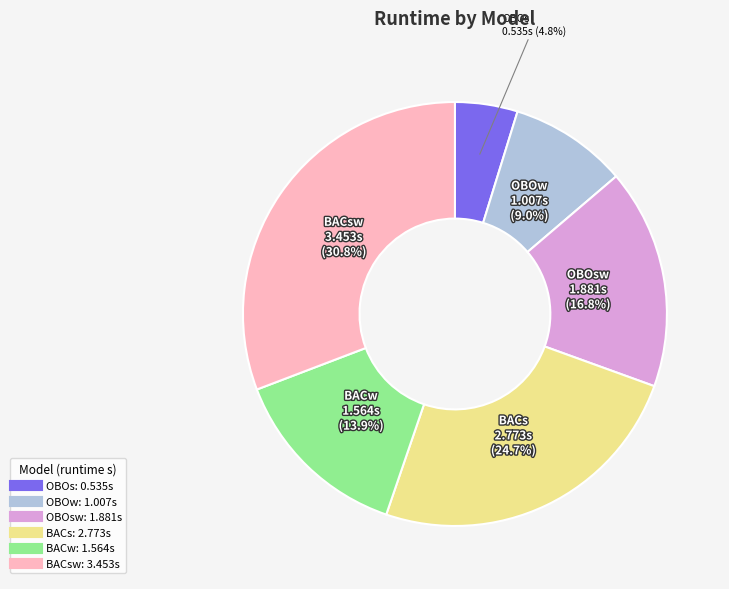

Is there a majority slice in this chart?

No